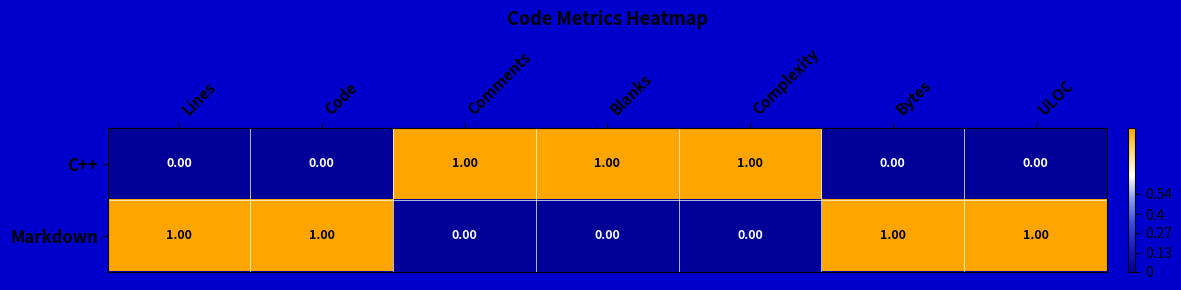

What is the sum of all C++ values?

3